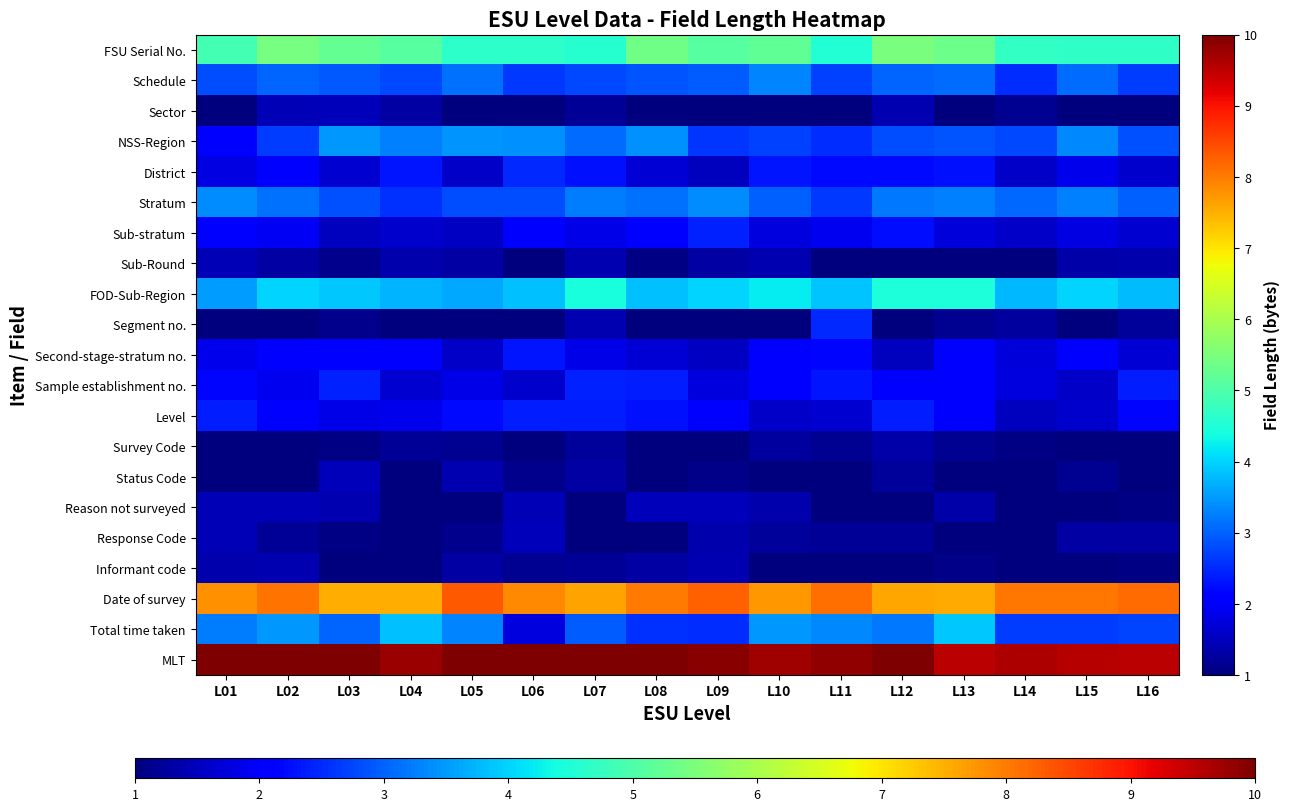

Reading left to right, transcribe all the data shown in this chart.

FSU Serial No.: L01=4.9	L02=5.5	L03=5.2	L04=5.1	L05=4.7	L06=4.7	L07=4.6	L08=5.4	L09=5.1	L10=5.2	L11=4.5	L12=5.5	L13=5.3	L14=4.7	L15=4.7	L16=4.7
Schedule: L01=2.8	L02=3.0	L03=2.9	L04=2.8	L05=3.1	L06=2.6	L07=2.8	L08=2.9	L09=3.0	L10=3.3	L11=2.7	L12=3.0	L13=3.1	L14=2.5	L15=3.1	L16=2.7
Sector: L01=0.6	L02=1.4	L03=1.5	L04=1.3	L05=0.8	L06=0.6	L07=1.2	L08=0.9	L09=0.6	L10=1.0	L11=0.5	L12=1.4	L13=0.8	L14=1.2	L15=0.8	L16=1.0
NSS-Region: L01=2.0	L02=2.7	L03=3.5	L04=3.3	L05=3.4	L06=3.4	L07=3.1	L08=3.4	L09=2.6	L10=2.7	L11=2.5	L12=2.8	L13=2.9	L14=2.8	L15=3.3	L16=2.9
District: L01=1.8	L02=2.0	L03=1.6	L04=2.3	L05=1.6	L06=2.5	L07=2.3	L08=1.7	L09=1.5	L10=2.3	L11=2.2	L12=2.2	L13=2.3	L14=1.6	L15=1.9	L16=1.6
Stratum: L01=3.4	L02=3.1	L03=2.8	L04=2.6	L05=2.8	L06=2.8	L07=3.2	L08=3.1	L09=3.4	L10=3.0	L11=2.6	L12=3.2	L13=3.3	L14=3.1	L15=3.3	L16=3.0
Sub-stratum: L01=2.0	L02=1.9	L03=1.5	L04=1.6	L05=1.5	L06=2.1	L07=1.8	L08=2.0	L09=2.4	L10=1.7	L11=1.9	L12=2.3	L13=1.7	L14=1.6	L15=1.8	L16=1.7
Sub-Round: L01=1.4	L02=1.3	L03=1.1	L04=1.4	L05=1.3	L06=0.7	L07=1.4	L08=1.0	L09=1.3	L10=1.4	L11=0.8	L12=0.6	L13=0.7	L14=0.9	L15=1.3	L16=1.4
FOD-Sub-Region: L01=3.5	L02=4.0	L03=3.9	L04=3.7	L05=3.6	L06=3.8	L07=4.4	L08=3.8	L09=4.0	L10=4.2	L11=3.9	L12=4.5	L13=4.5	L14=3.8	L15=4.0	L16=3.8
Segment no.: L01=0.8	L02=0.5	L03=1.1	L04=1.0	L05=0.6	L06=0.8	L07=1.4	L08=0.7	L09=0.6	L10=1.0	L11=2.5	L12=0.7	L13=1.2	L14=1.3	L15=0.7	L16=1.2
Second-stage-stratum no.: L01=1.9	L02=2.1	L03=2.1	L04=2.0	L05=1.6	L06=2.3	L07=1.8	L08=1.7	L09=1.5	L10=2.1	L11=2.2	L12=1.5	L13=2.0	L14=1.7	L15=2.1	L16=1.7
Sample establishment no.: L01=2.2	L02=1.9	L03=2.4	L04=1.6	L05=1.8	L06=1.6	L07=2.4	L08=2.4	L09=1.8	L10=2.2	L11=2.3	L12=2.1	L13=2.0	L14=1.7	L15=1.6	L16=2.4
Level: L01=2.4	L02=2.1	L03=1.8	L04=1.8	L05=2.2	L06=2.4	L07=2.4	L08=2.3	L09=2.1	L10=1.6	L11=1.7	L12=2.4	L13=2.1	L14=1.5	L15=1.6	L16=2.2
Survey Code: L01=0.5	L02=0.7	L03=1.0	L04=1.2	L05=1.2	L06=0.7	L07=1.2	L08=0.7	L09=0.8	L10=1.2	L11=1.1	L12=1.3	L13=1.2	L14=1.1	L15=0.6	L16=0.9
Status Code: L01=0.8	L02=0.7	L03=1.5	L04=0.9	L05=1.4	L06=1.1	L07=1.3	L08=1.0	L09=1.1	L10=1.0	L11=0.7	L12=1.2	L13=0.8	L14=0.5	L15=1.1	L16=0.7
Reason not surveyed: L01=1.4	L02=1.5	L03=1.4	L04=0.9	L05=0.5	L06=1.4	L07=0.9	L08=1.5	L09=1.5	L10=1.4	L11=0.8	L12=0.9	L13=1.4	L14=0.8	L15=0.7	L16=1.1
Response Code: L01=1.4	L02=1.2	L03=1.1	L04=0.6	L05=1.1	L06=1.5	L07=0.6	L08=1.0	L09=1.4	L10=1.2	L11=1.2	L12=1.2	L13=0.9	L14=0.8	L15=1.3	L16=1.3
Informant code: L01=1.4	L02=1.4	L03=1.0	L04=1.0	L05=1.3	L06=1.1	L07=1.2	L08=1.3	L09=1.4	L10=0.8	L11=0.9	L12=0.6	L13=1.1	L14=0.5	L15=1.0	L16=1.0
Date of survey: L01=7.8	L02=8.1	L03=7.5	L04=7.5	L05=8.3	L06=7.9	L07=7.6	L08=8.0	L09=8.3	L10=7.7	L11=8.1	L12=7.6	L13=7.6	L14=8.0	L15=8.0	L16=8.1
Total time taken: L01=3.2	L02=3.5	L03=3.0	L04=3.8	L05=3.3	L06=1.8	L07=2.9	L08=2.6	L09=2.5	L10=3.5	L11=3.3	L12=3.2	L13=3.9	L14=2.7	L15=2.7	L16=2.8
MLT: L01=10.0	L02=10.2	L03=10.2	L04=9.8	L05=10.5	L06=10.2	L07=10.1	L08=10.1	L09=9.9	L10=9.7	L11=9.9	L12=10.3	L13=9.5	L14=9.6	L15=9.5	L16=9.5